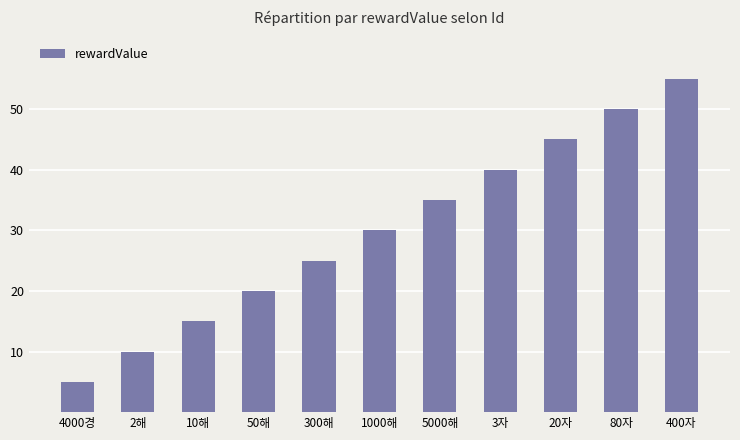

Read the value at 4000경.

5